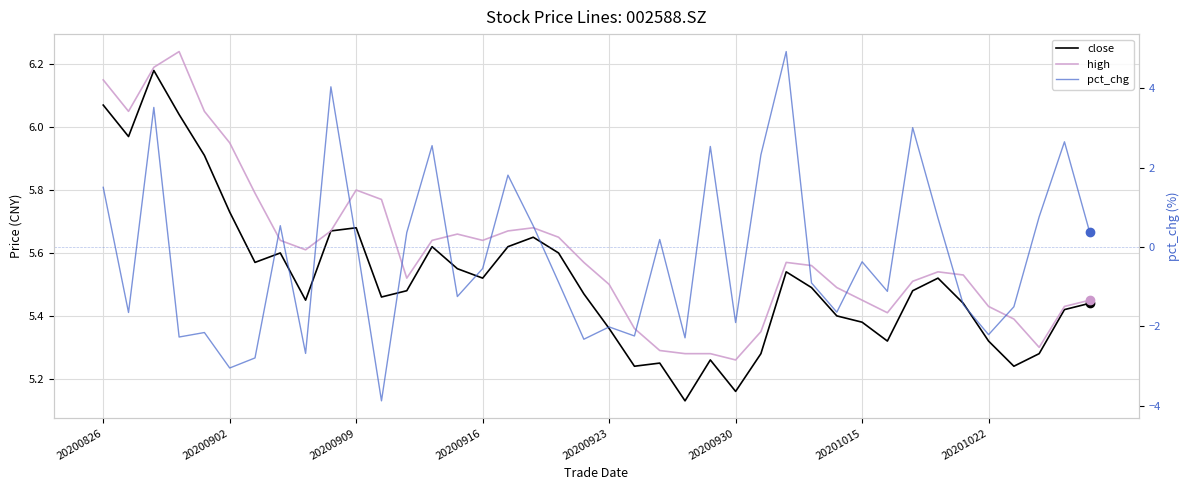

What is the spread (max minus min) of values at 34?

7.0